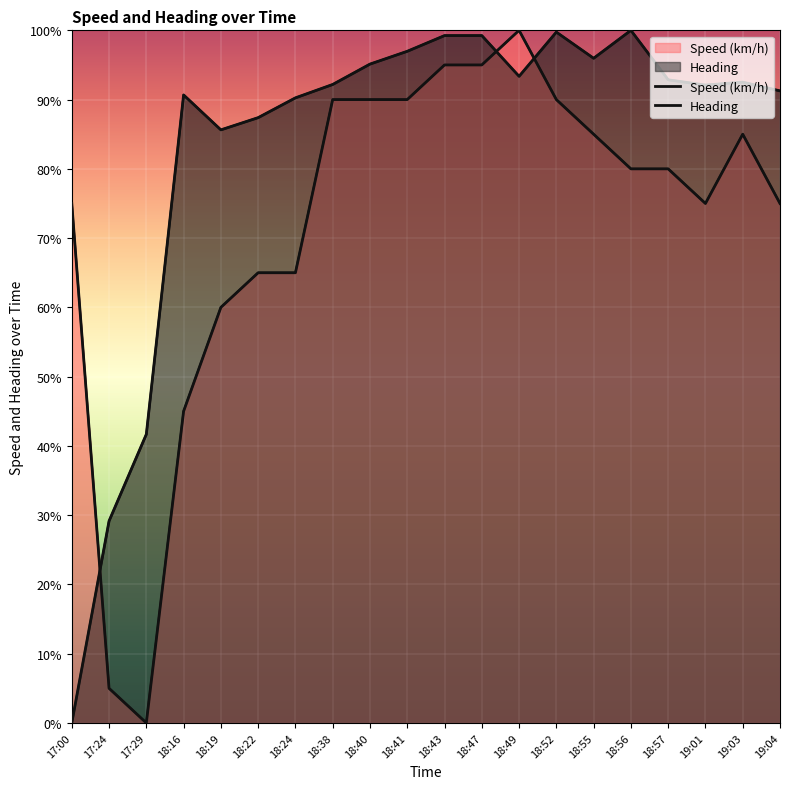

Is it true that Speed (km/h) equals 85.0 at 19:03?

True